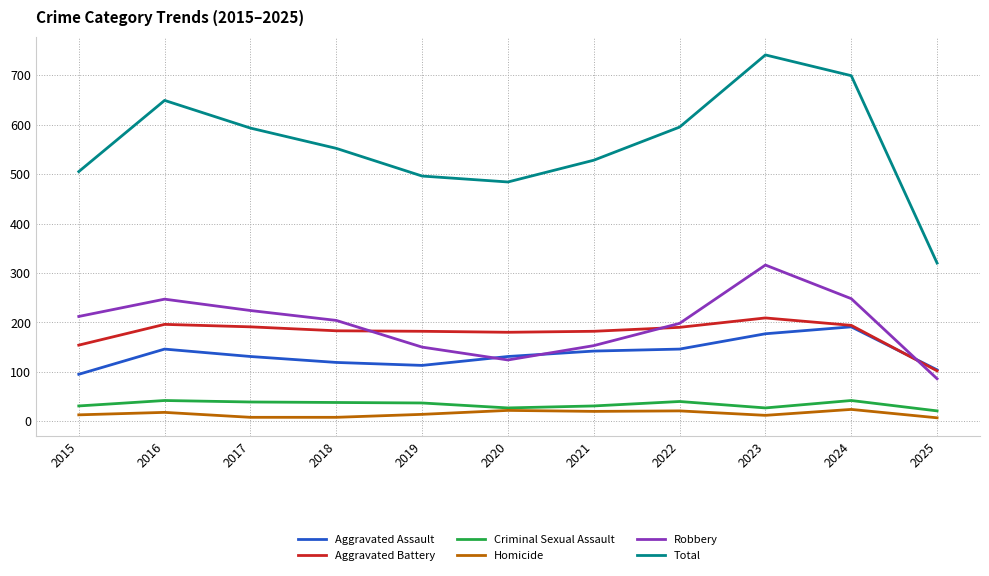

How many lines are shown in the chart?

6